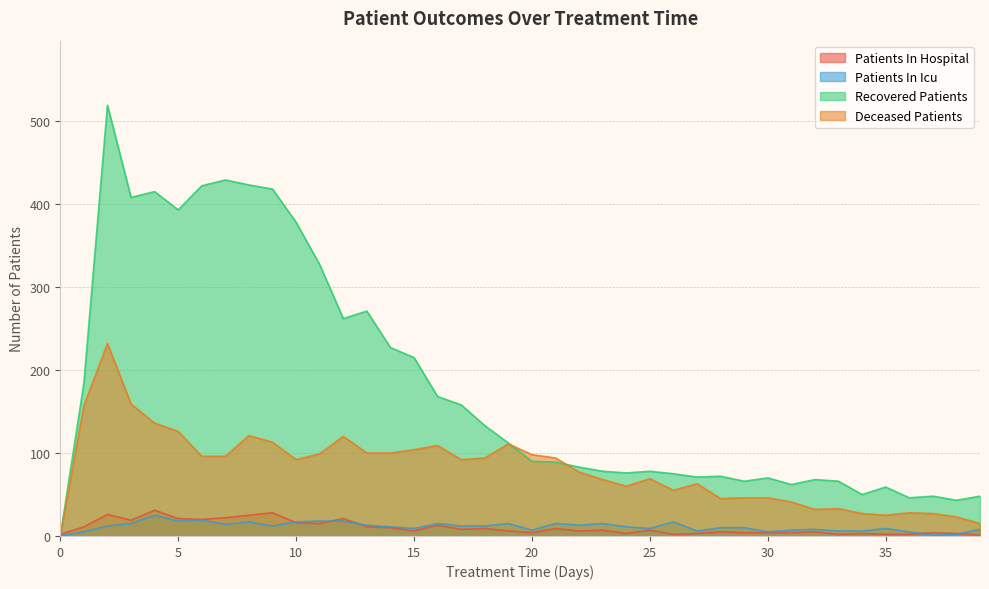

The deceased_patients series shows 88 at 27. True or false?

False